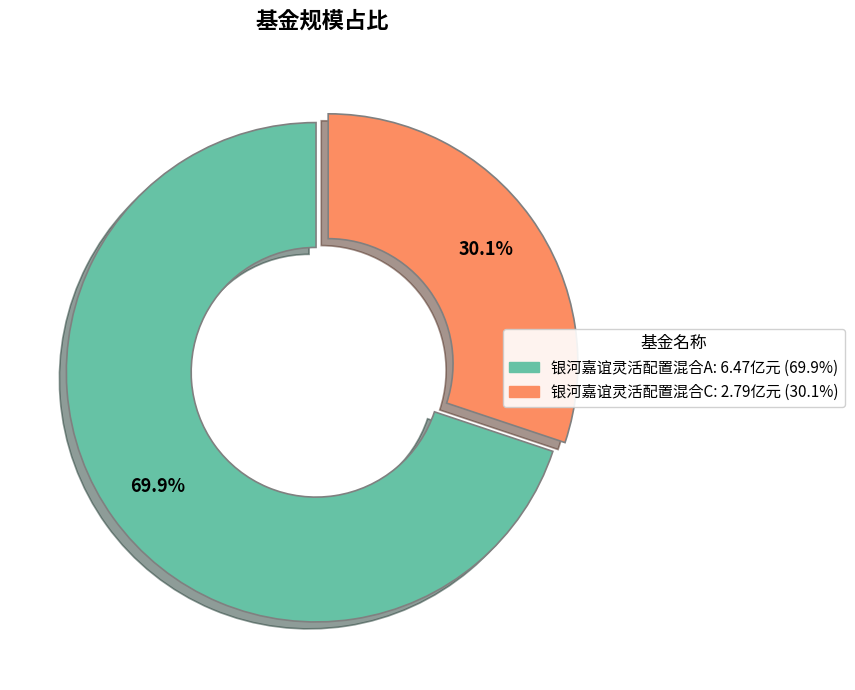

Between 银河嘉谊灵活配置混合C and 银河嘉谊灵活配置混合A, which is larger?

银河嘉谊灵活配置混合A